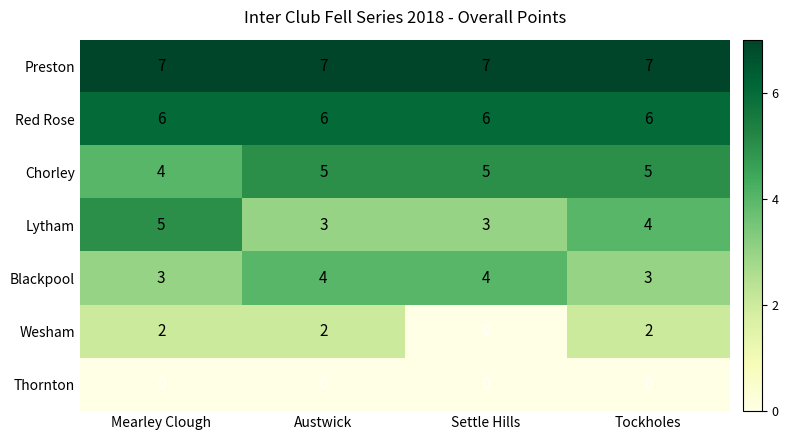

Count the number of data series in this chart.

7